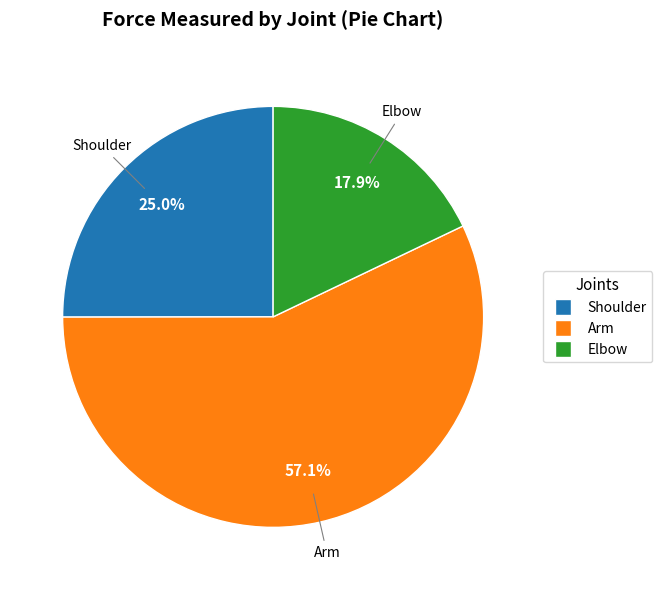

What percentage is the Arm slice, to the nearest percent?

57%